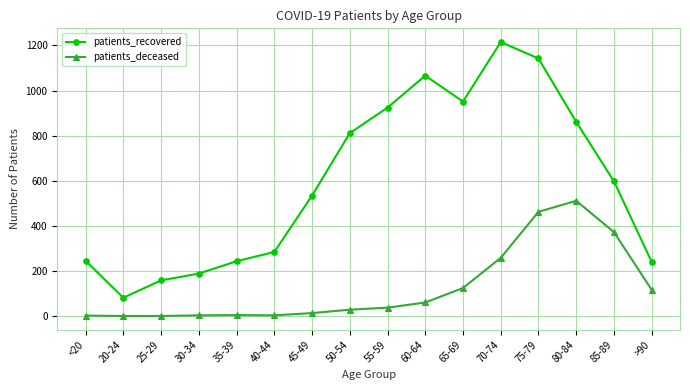

What is the label of the 9th point from the right?

50-54